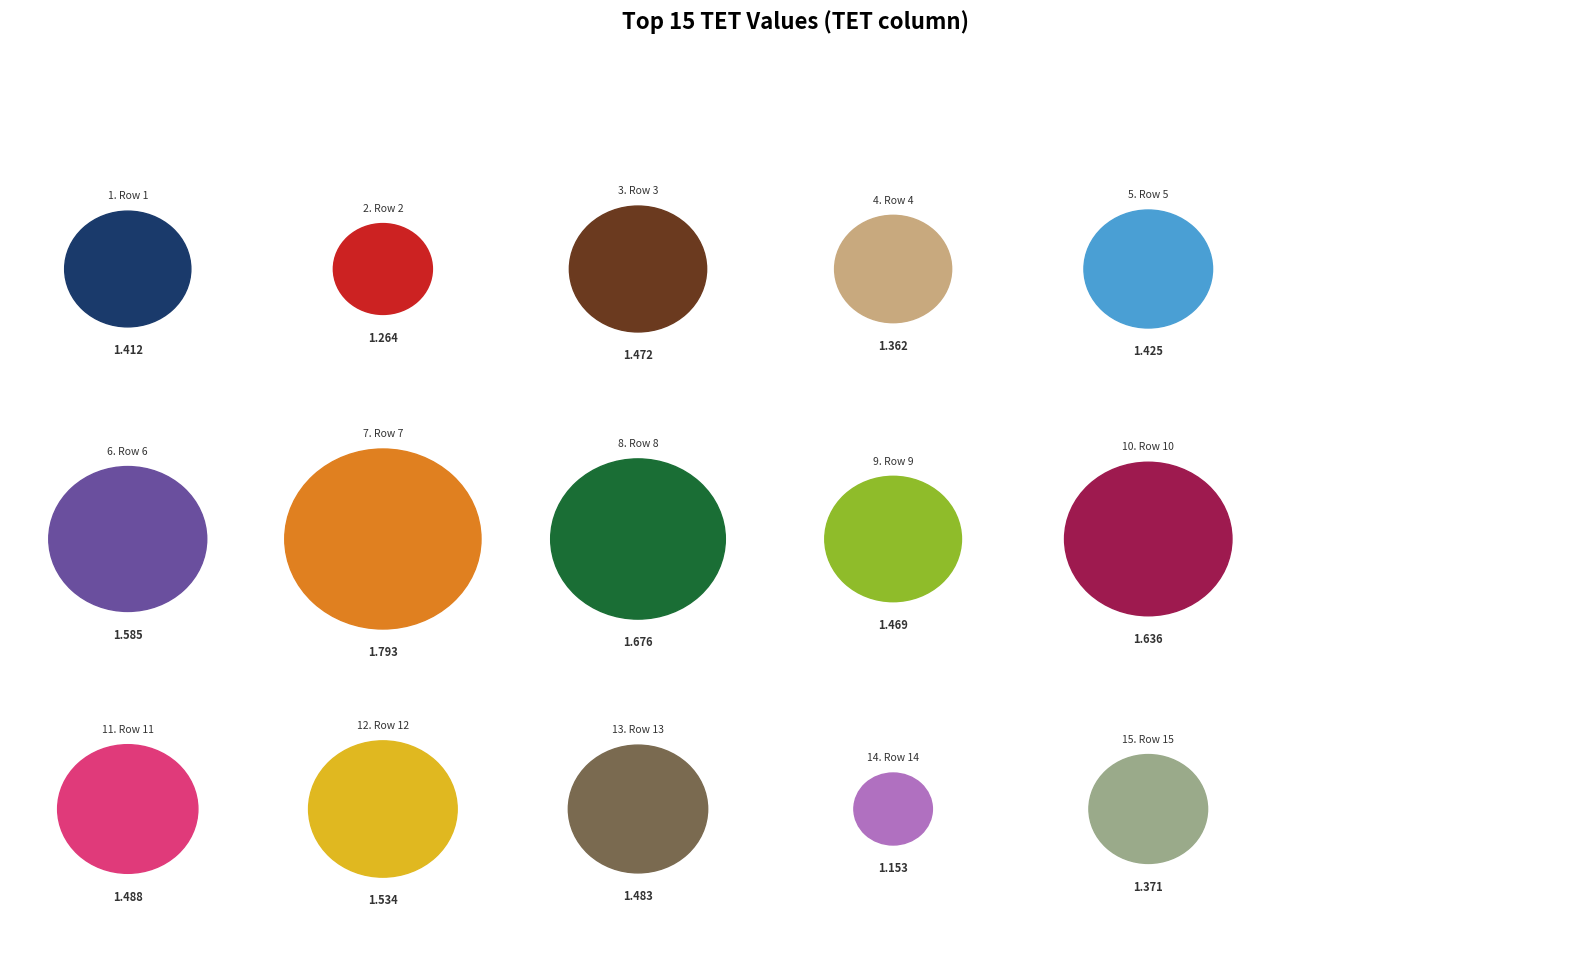

To the nearest percent, what percentage of the pie is Row 7?

8%